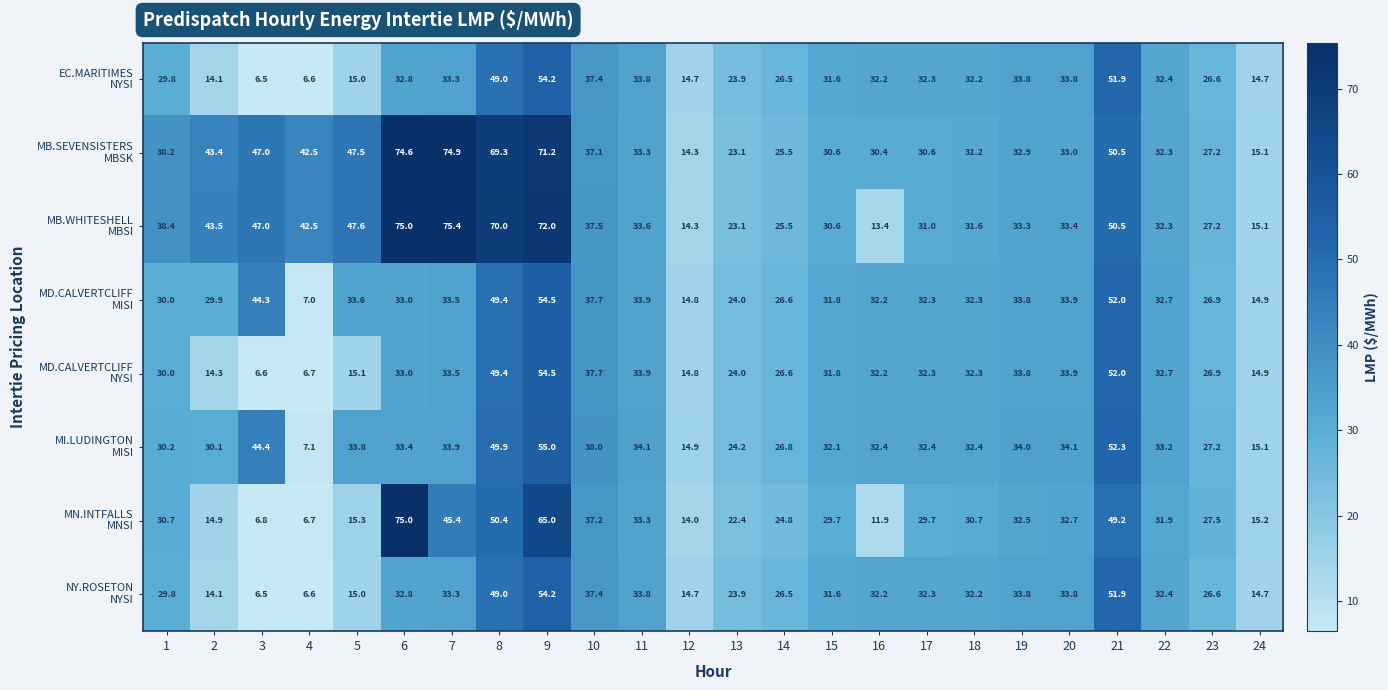

What is the difference between the highest and lowest values at 22?

1.3